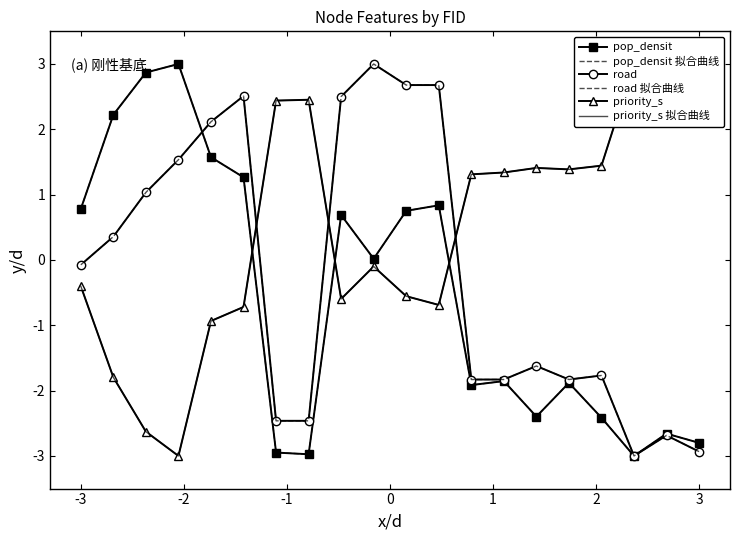

List the series in order of their peak value, highest first.

pop_densit, pop_densit 拟合曲线, road, road 拟合曲线, priority_s, priority_s 拟合曲线